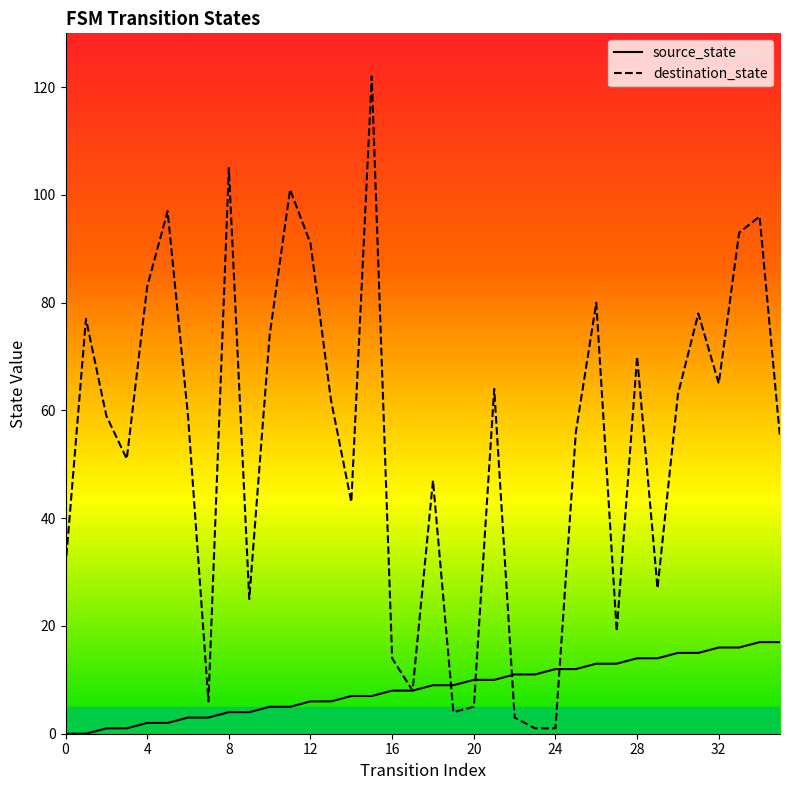

At which label is source_state closest to 8?

16